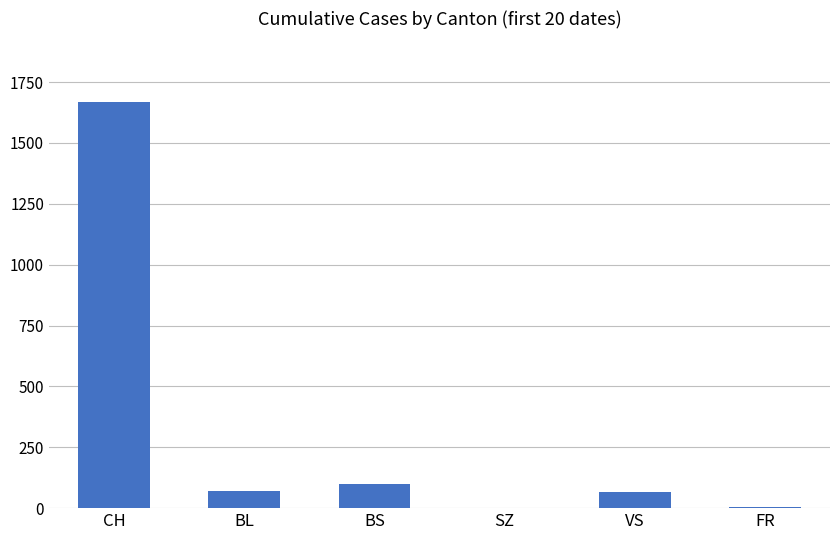

Does the chart contain stacked bars?

No